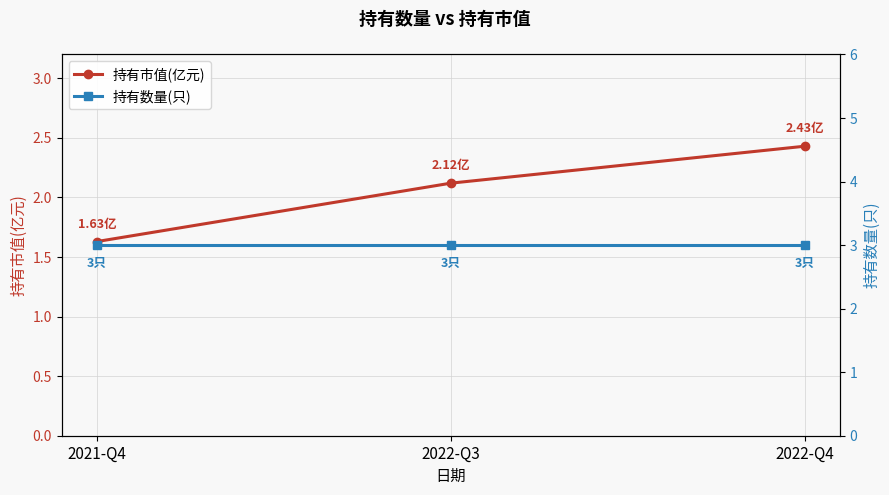

Which series has the largest total across all categories?

持有数量(只)